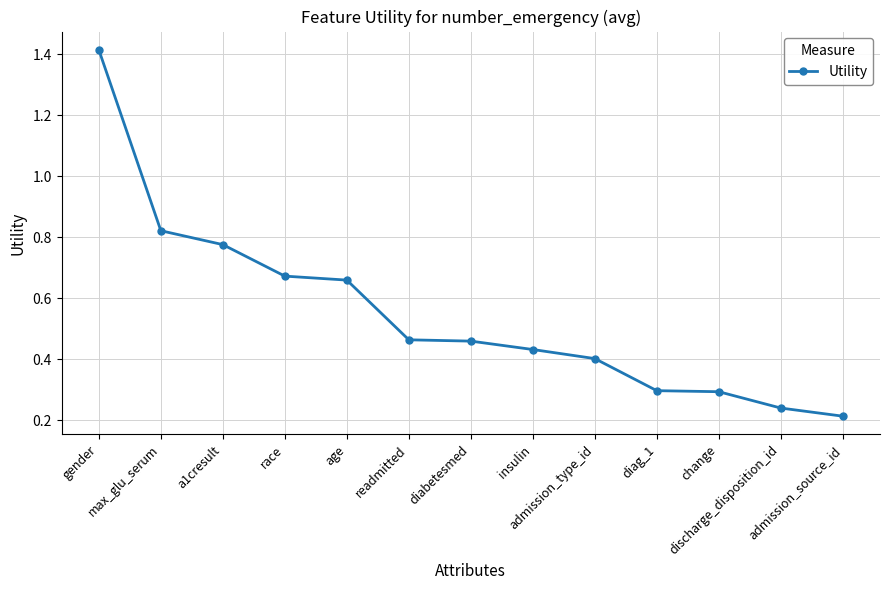

What is the change in value from max_glu_serum to discharge_disposition_id?

-0.6